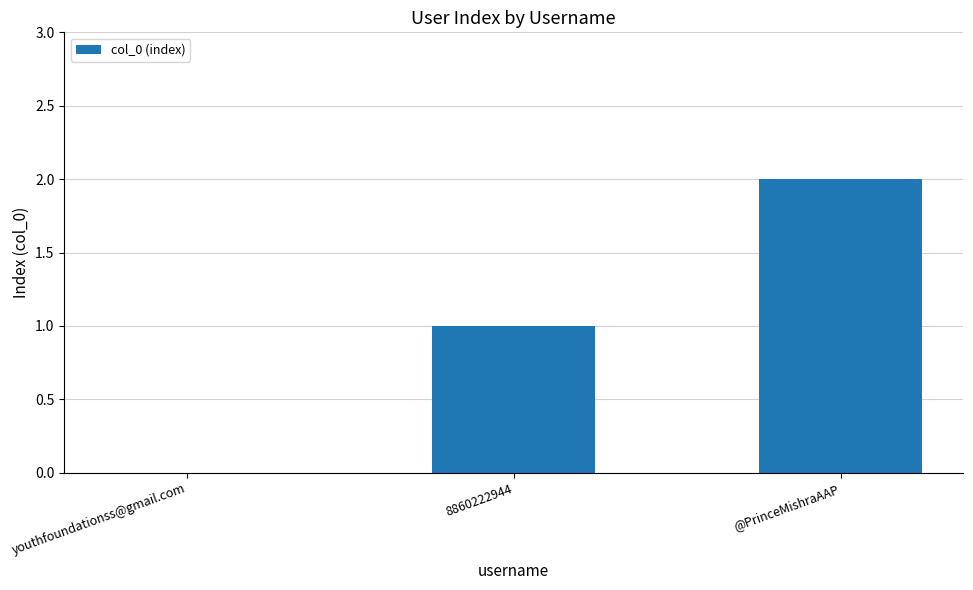

Count the values in the range 0 to 2.

3